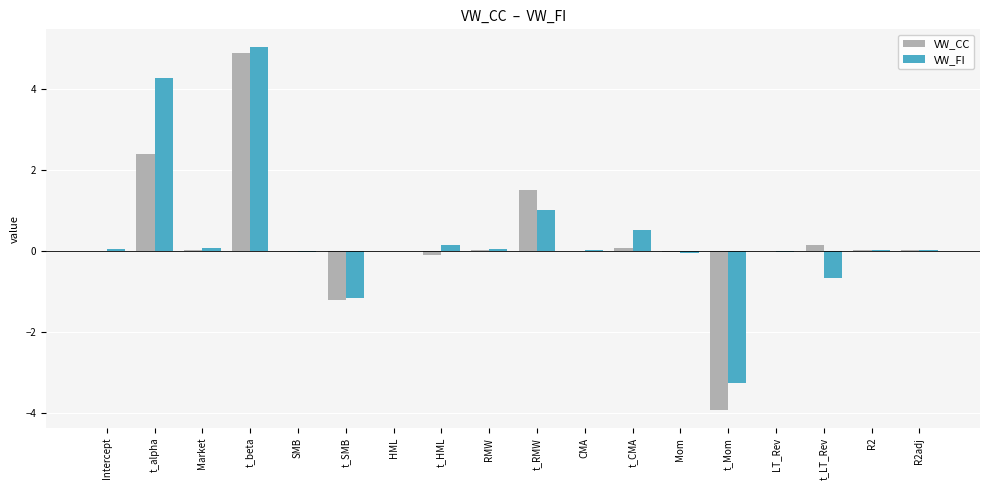

What is the average value of the VW_CC series?

0.2